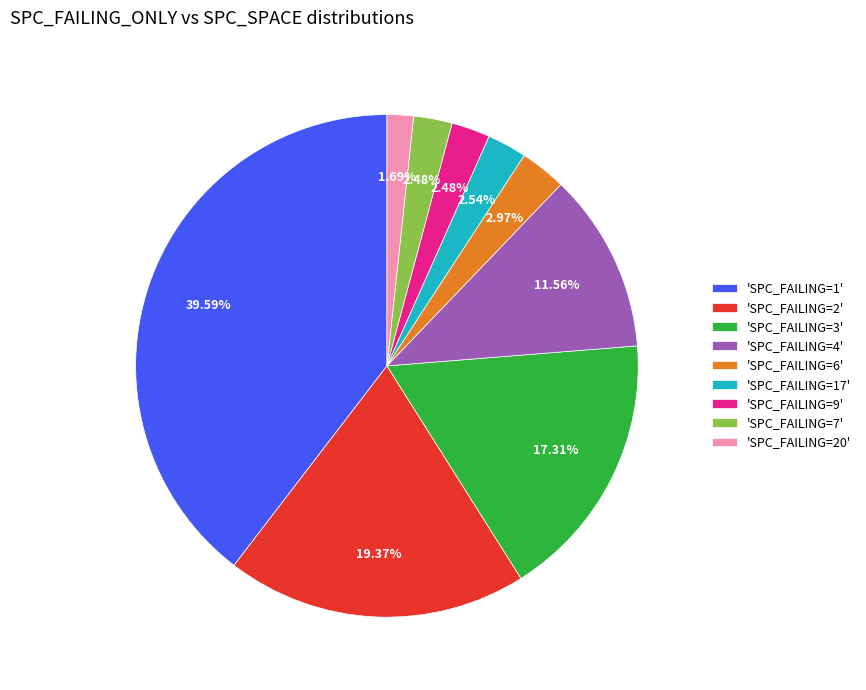

Is there any slice that represents more than half of the pie?

No